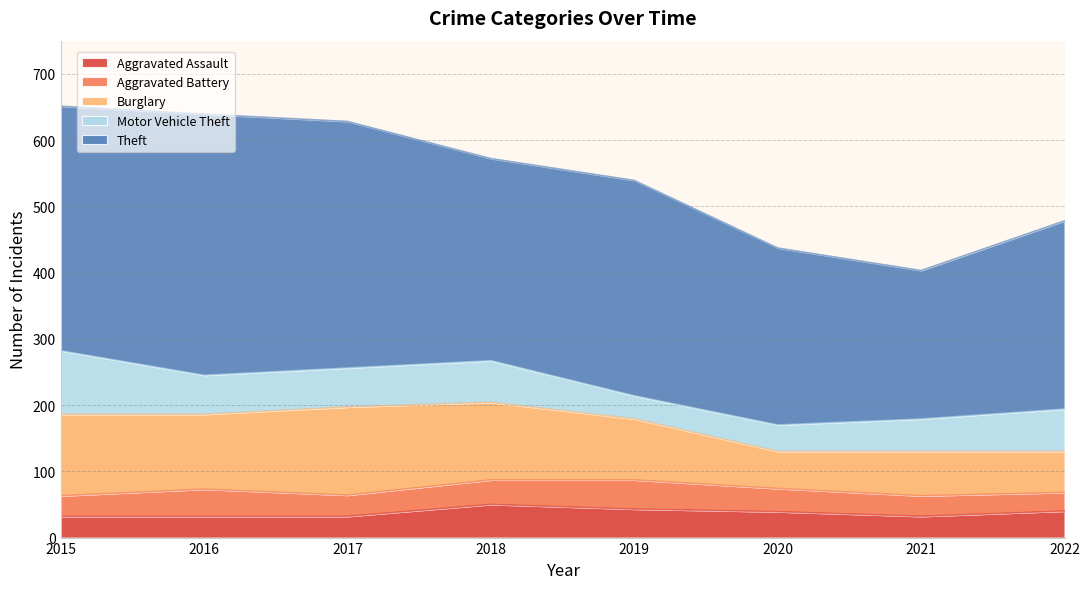

The Motor Vehicle Theft series shows 64 at 2022. True or false?

True